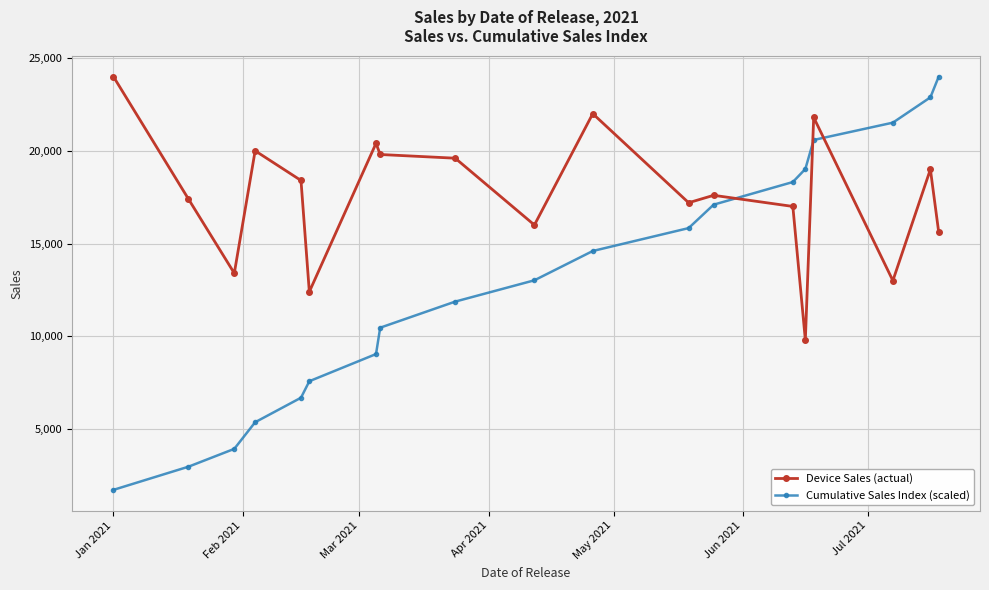

True or false: Cumulative Sales Index (scaled) has more than 1 points higher than both neighbors.

False